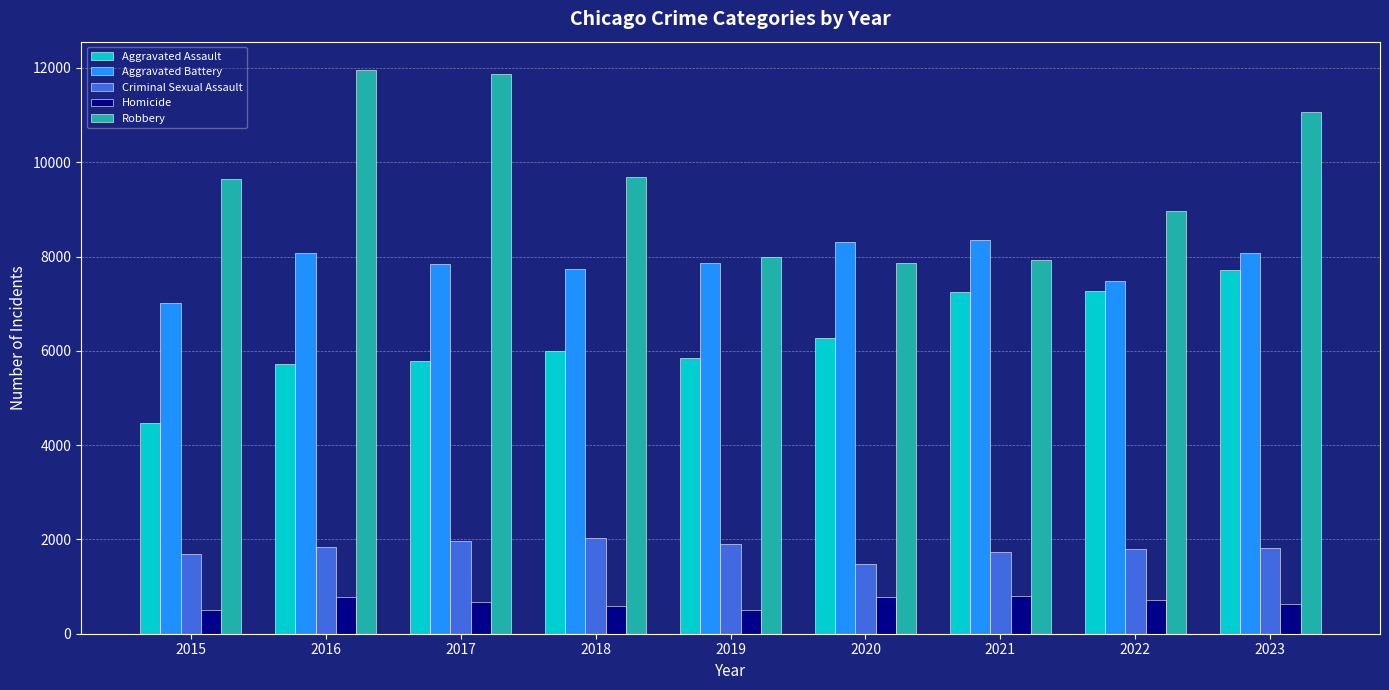

What is the spread (max minus min) of values at 2021?

7543